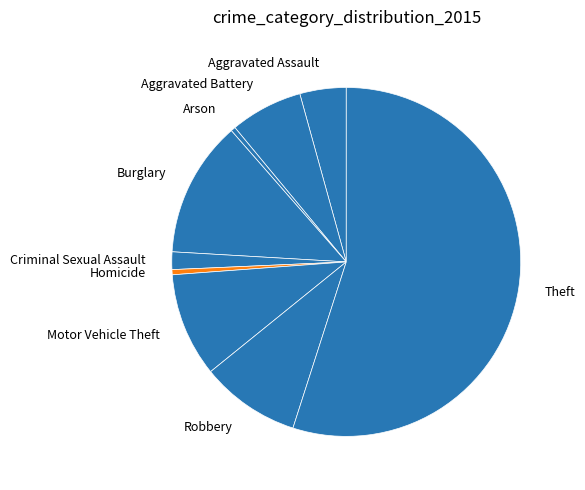

Which category has the biggest portion of the pie?

Theft